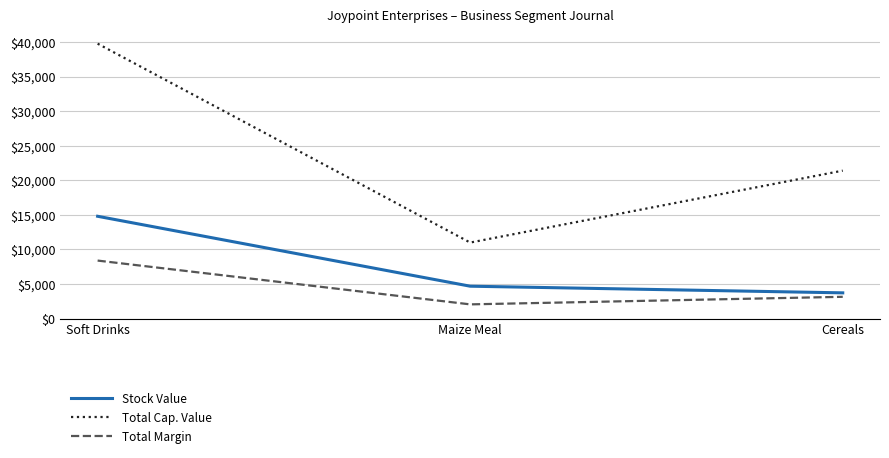

At which category is the sum across all series the highest?

Soft Drinks